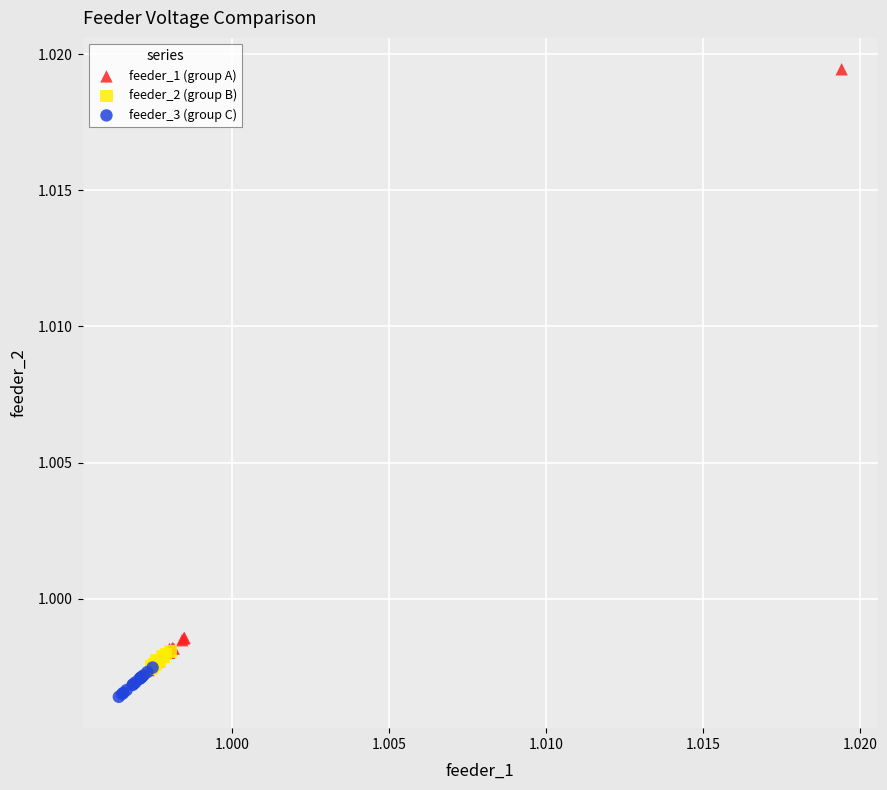

Which series reaches the maximum Y coordinate?

feeder_1 (group A)